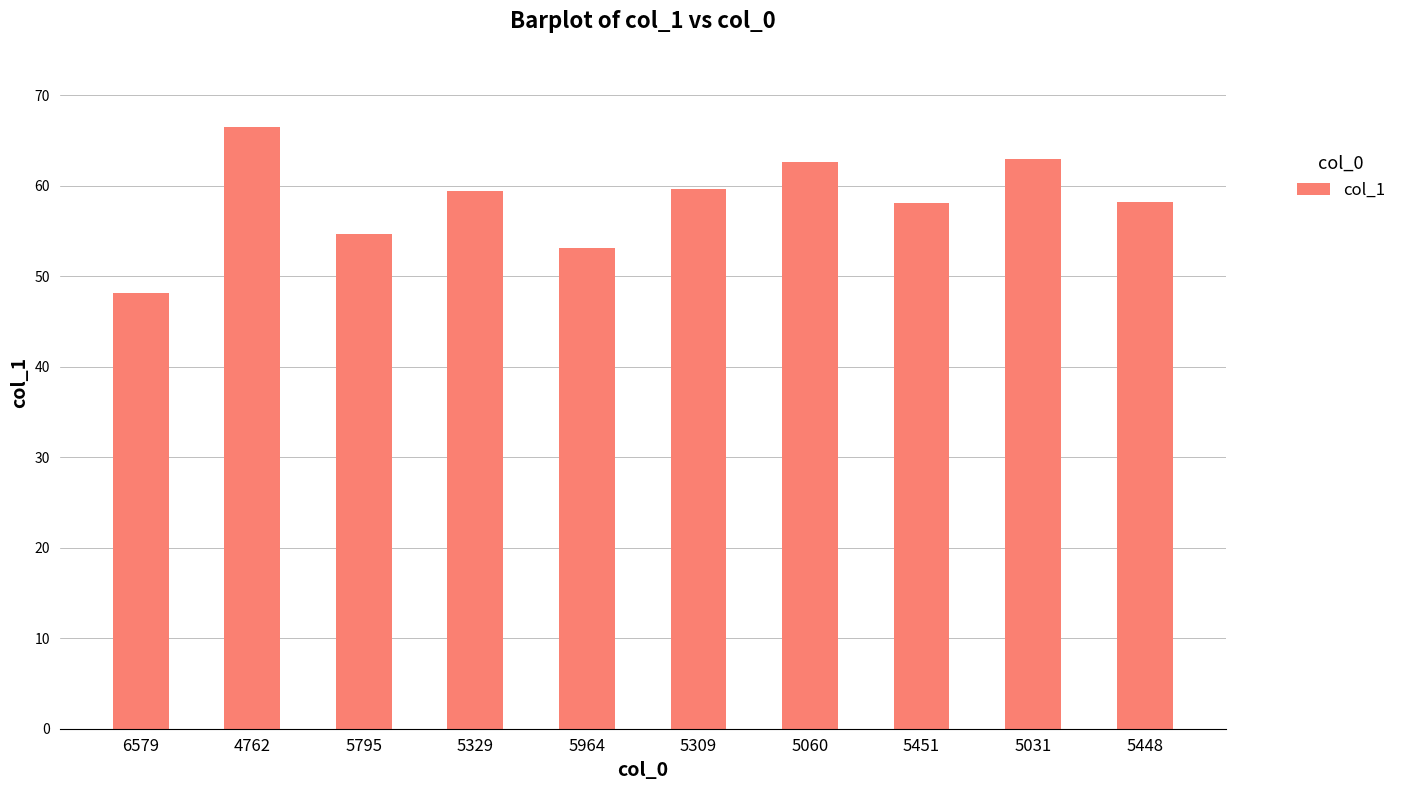

How many bars are there in total?

10